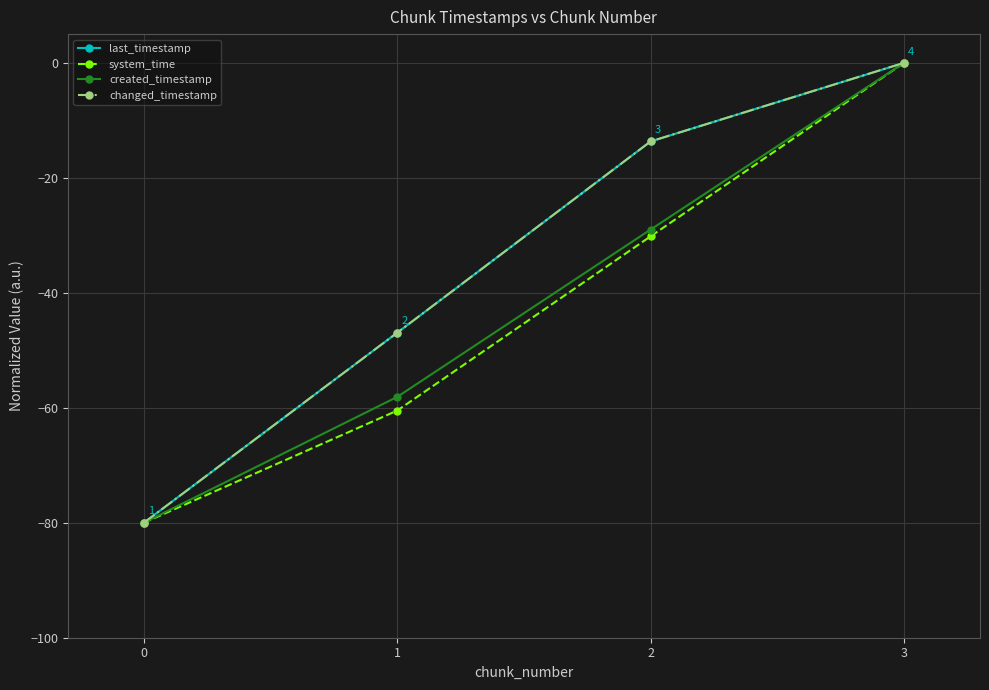

List the series in order of their peak value, highest first.

last_timestamp, system_time, created_timestamp, changed_timestamp